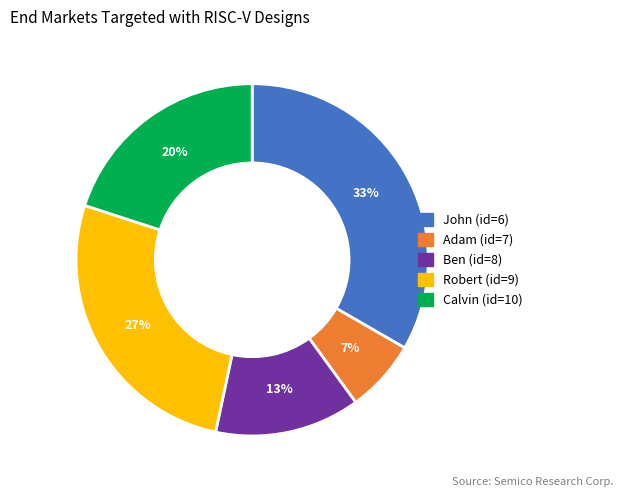

To the nearest percent, what is the average slice percentage?

20%